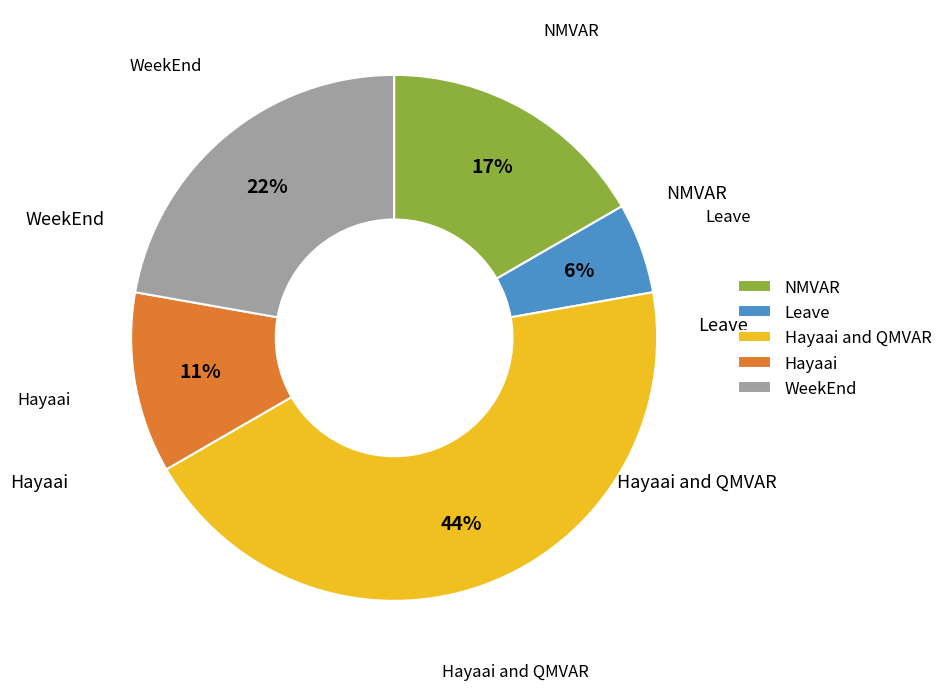

Between WeekEnd and Leave, which is larger?

WeekEnd